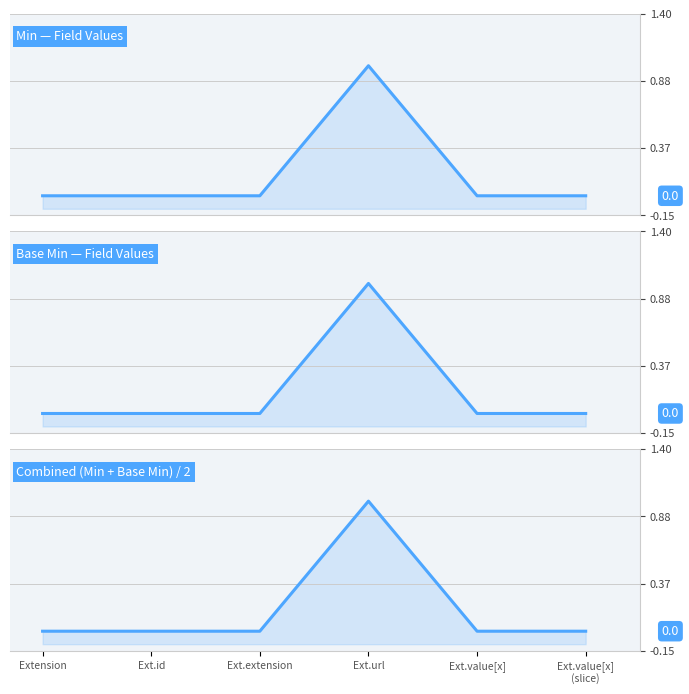

What is the maximum value for Combined (Min + Base Min) / 2?

1